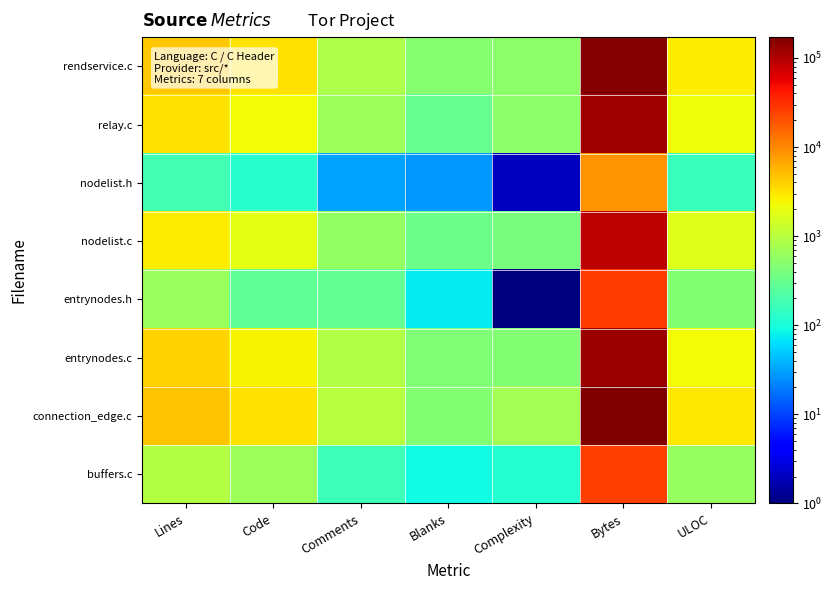

What is the difference between the highest and lowest values at Complexity?

746.5